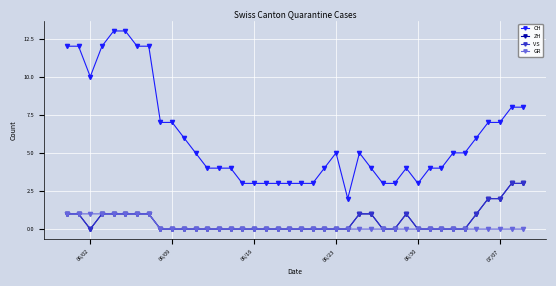

At how many categories does at least one series exceed 2?

39